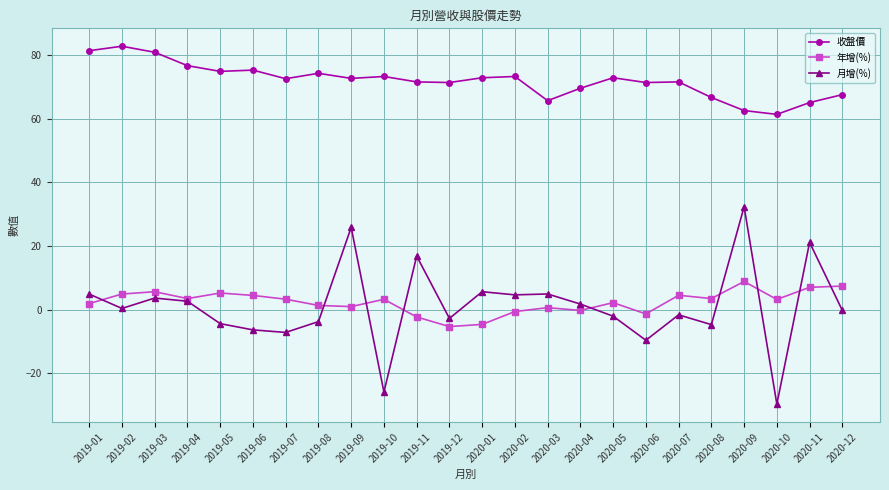

What is the label of the 11th point from the left?

2019-11